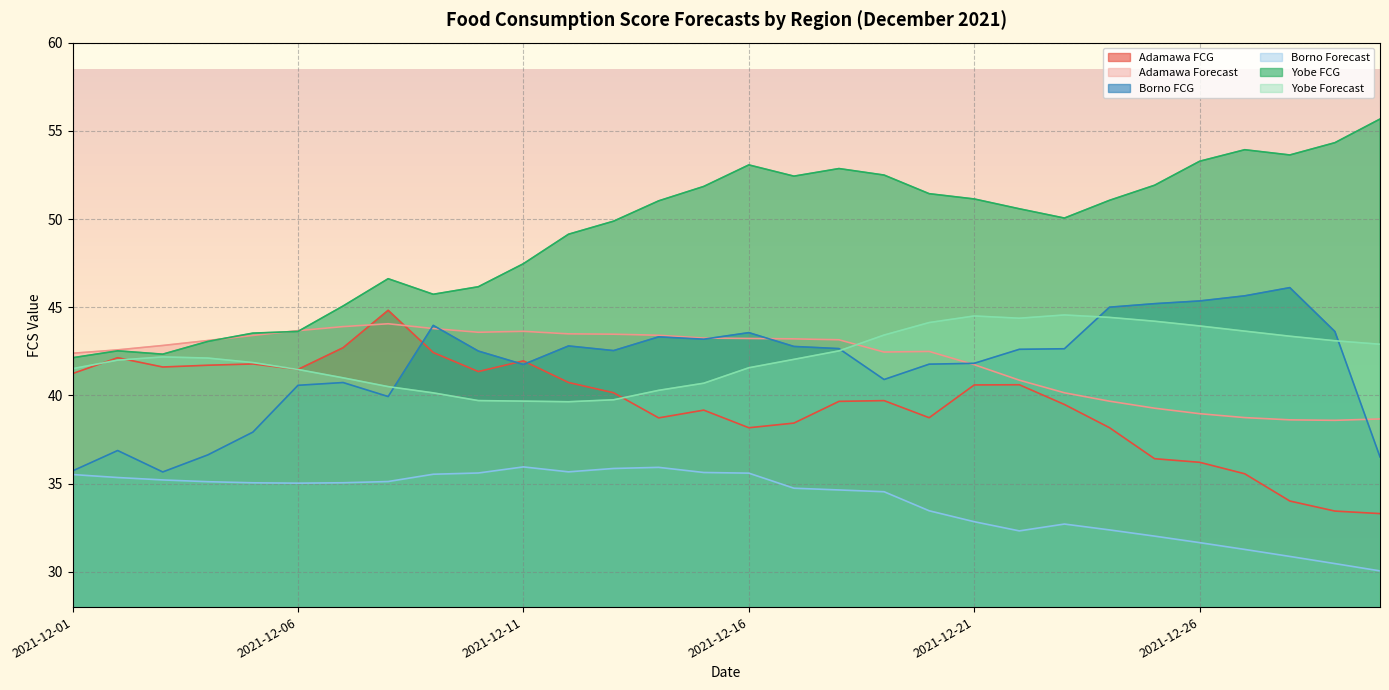

Reading right to left, extract all data points from this chart.

Adamawa FCG: 33.3	33.4	34.0	35.6	36.2	36.4	38.2	39.5	40.6	40.6	38.7	39.7	39.7	38.4	38.2	39.2	38.7	40.2	40.7	42.0	41.4	42.4	44.8	42.7	41.5	41.8	41.7	41.6	42.1	41.2
Adamawa Forecast: 38.7	38.6	38.6	38.7	39.0	39.3	39.7	40.1	40.9	41.7	42.5	42.5	43.2	43.2	43.2	43.3	43.4	43.5	43.5	43.6	43.6	43.8	44.1	43.9	43.7	43.4	43.1	42.8	42.6	42.4
Borno FCG: 36.5	43.6	46.1	45.6	45.4	45.2	45.0	42.6	42.6	41.8	41.8	40.9	42.7	42.8	43.6	43.2	43.3	42.5	42.8	41.8	42.5	44.0	39.9	40.7	40.6	37.9	36.6	35.7	36.9	35.7
Borno Forecast: 30.1	30.5	30.9	31.3	31.7	32.0	32.4	32.7	32.3	32.8	33.5	34.5	34.6	34.7	35.6	35.6	35.9	35.9	35.7	35.9	35.6	35.5	35.1	35.0	35.0	35.0	35.1	35.2	35.3	35.5
Yobe FCG: 55.7	54.3	53.6	53.9	53.3	51.9	51.1	50.1	50.6	51.1	51.4	52.5	52.9	52.4	53.1	51.8	51.0	49.9	49.1	47.5	46.2	45.7	46.6	45.1	43.6	43.5	43.1	42.3	42.5	42.1
Yobe Forecast: 42.9	43.1	43.4	43.6	43.9	44.2	44.4	44.6	44.4	44.5	44.1	43.4	42.5	42.0	41.6	40.7	40.3	39.8	39.6	39.7	39.7	40.1	40.5	41.0	41.5	41.9	42.1	42.2	42.0	41.5